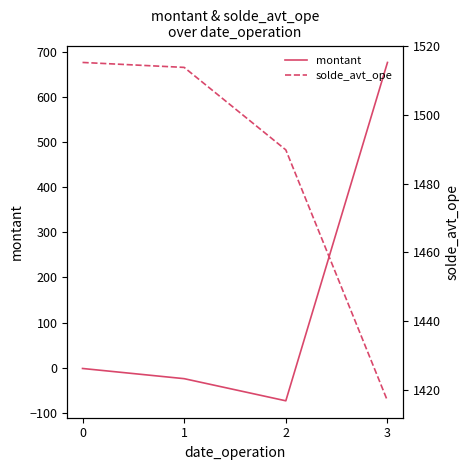

In montant, how many points are lower than both neighbors (excluding endpoints)?

1